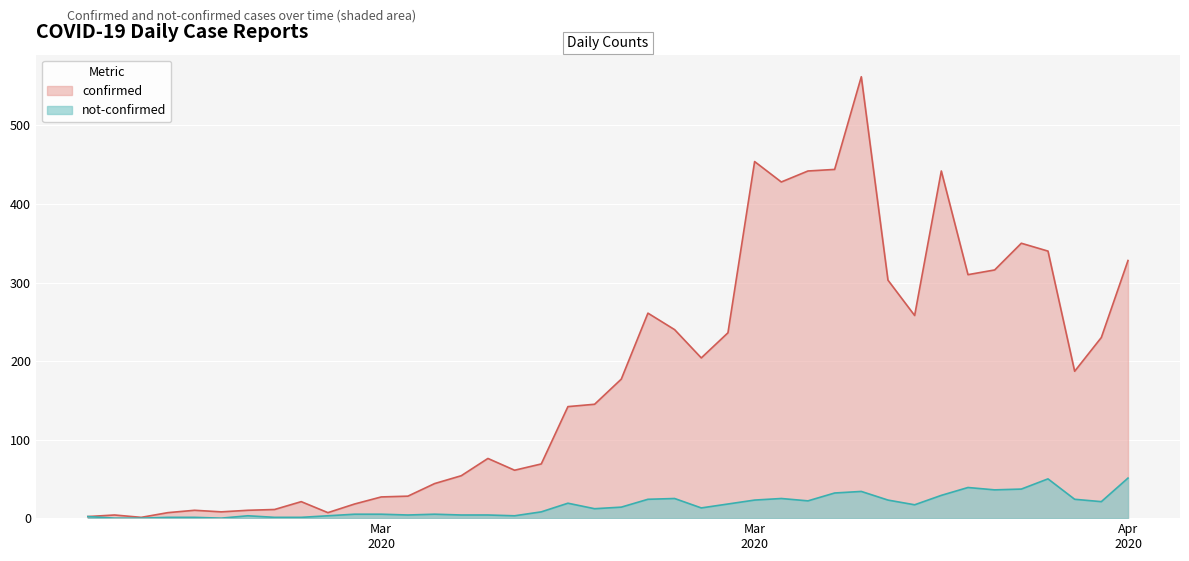

True or false: not-confirmed and confirmed intersect in this chart.

False